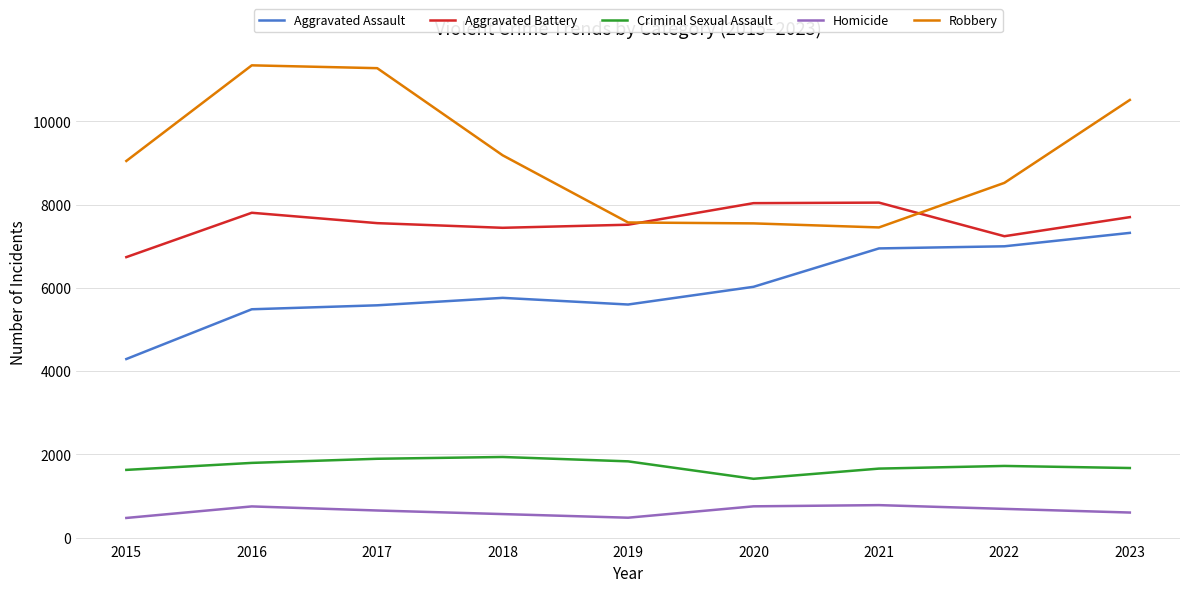

What is the difference between the Homicide values at 2021 and 2016?

31